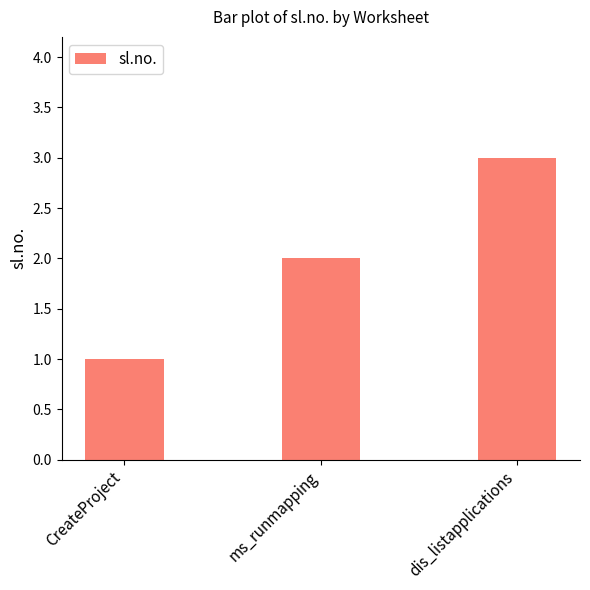

How many bars are there in total?

3